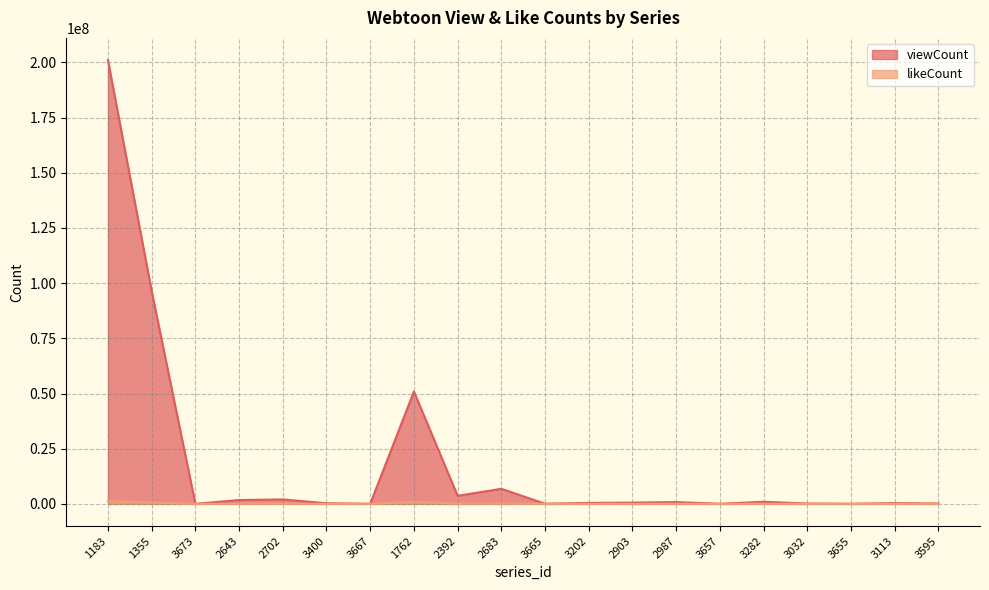

True or false: likeCount and viewCount cross at least once.

False